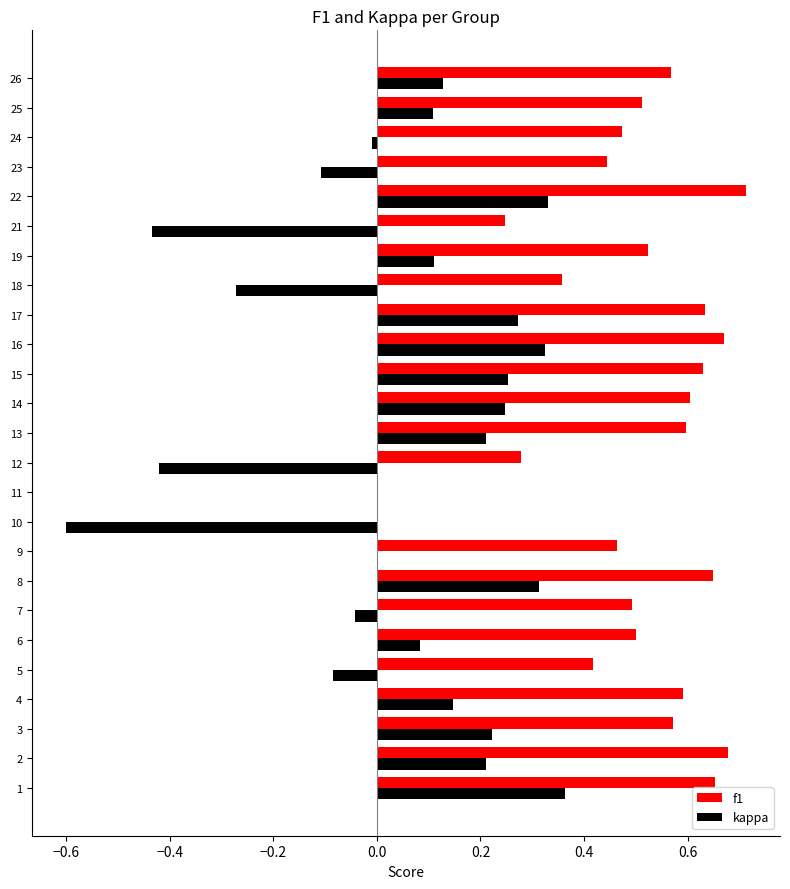

Which series changed the most between 10 and 22?

kappa